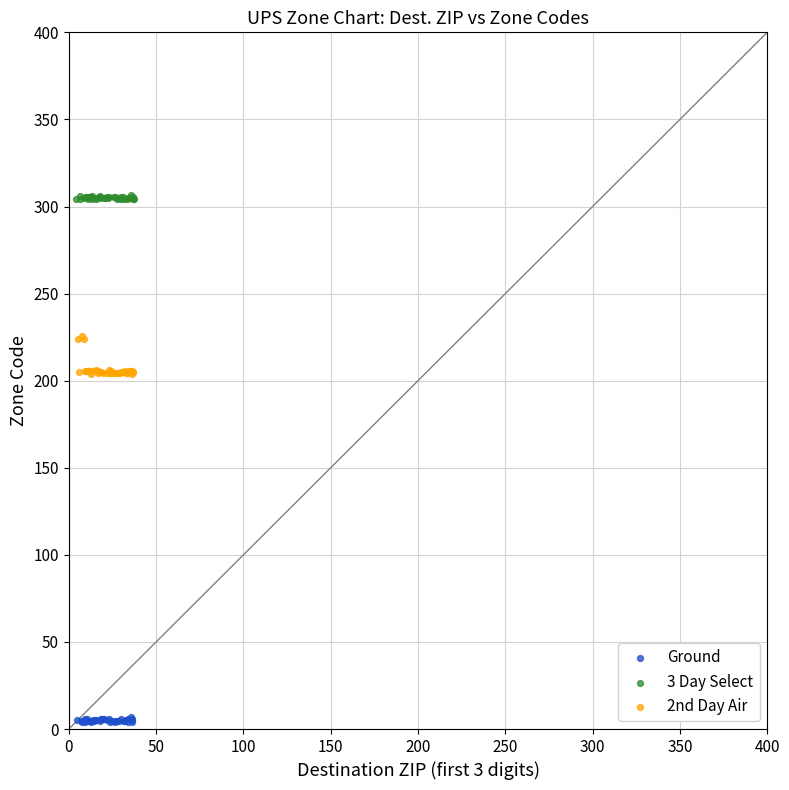

Which series has the widest spread of Y values?

2nd Day Air